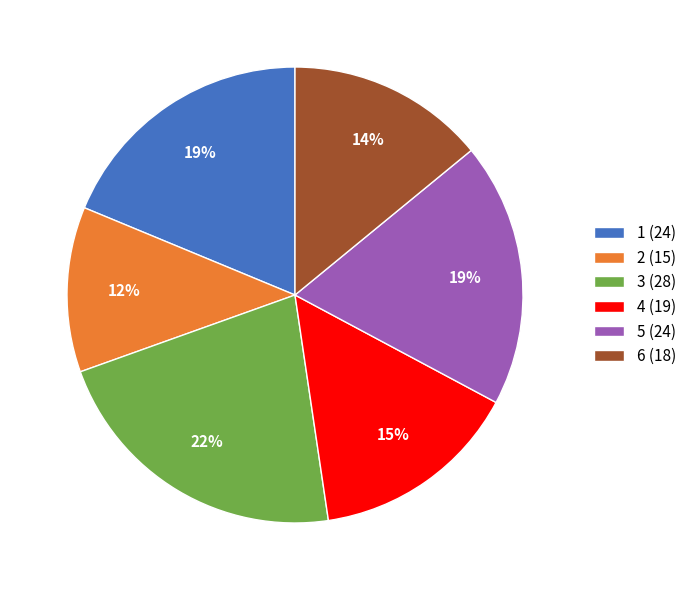

Is there any slice that represents more than half of the pie?

No